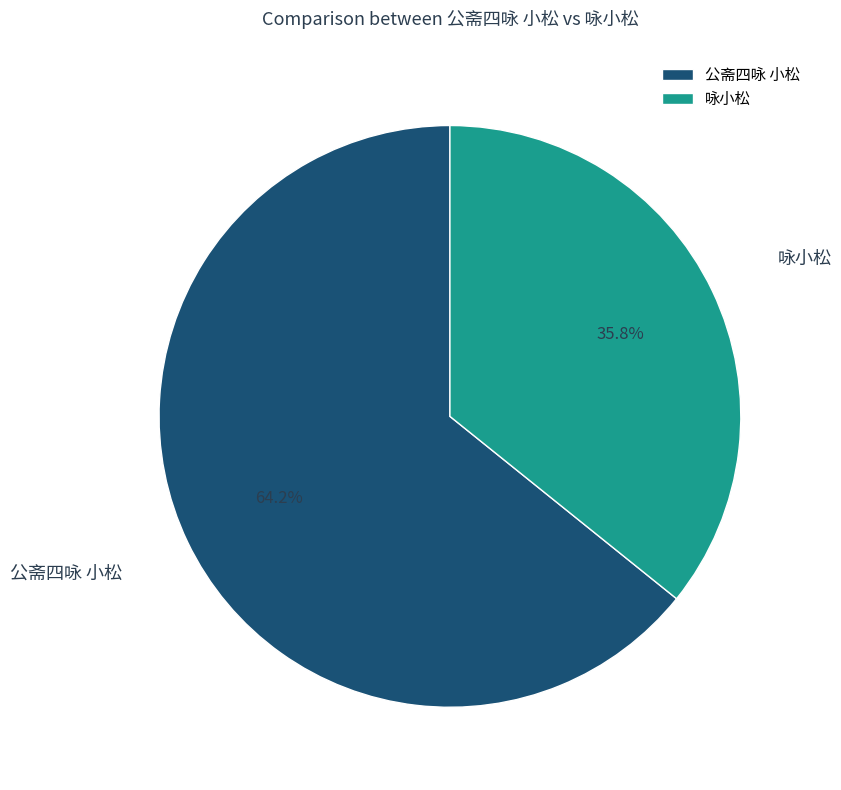

Approximately how many times larger is the value at 公斋四咏 小松 compared to 咏小松?

1.8